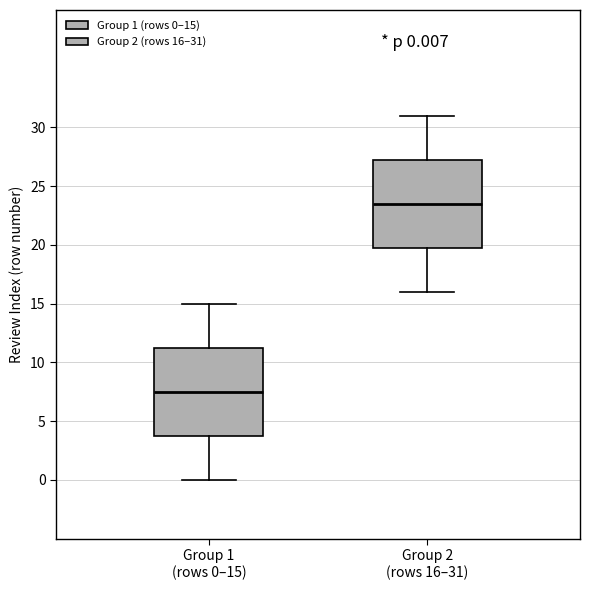

Which box's median line is the highest?

Group 2 (rows 16–31)